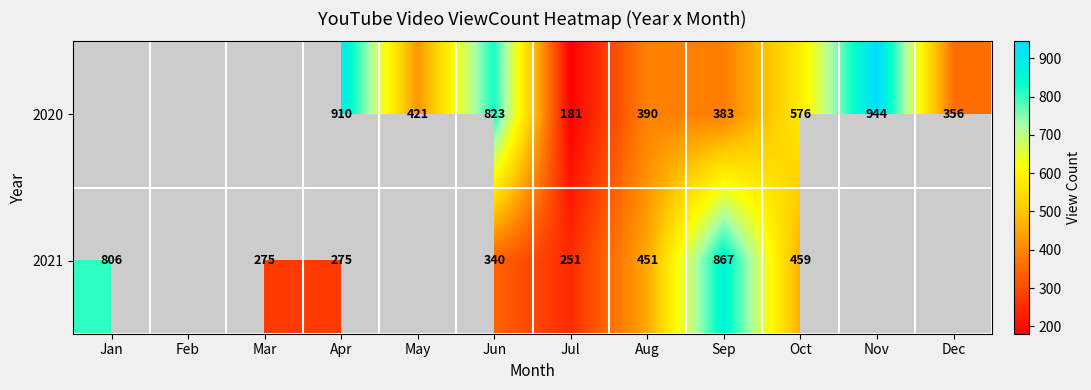

Between Jul and Sep, which series saw the biggest shift?

2021